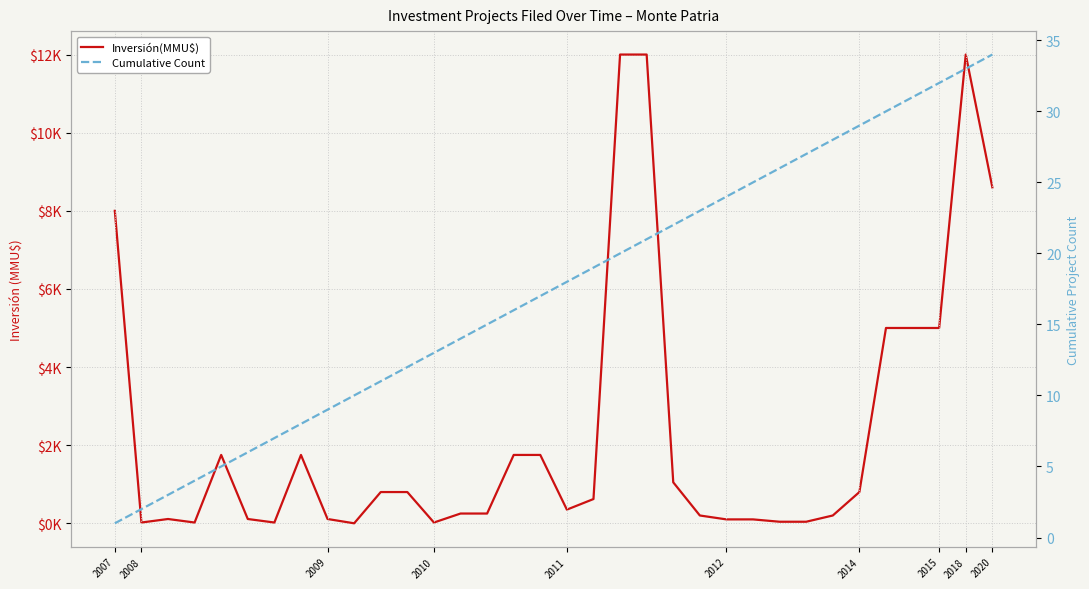

What is the spread (max minus min) of values at 30?

4969